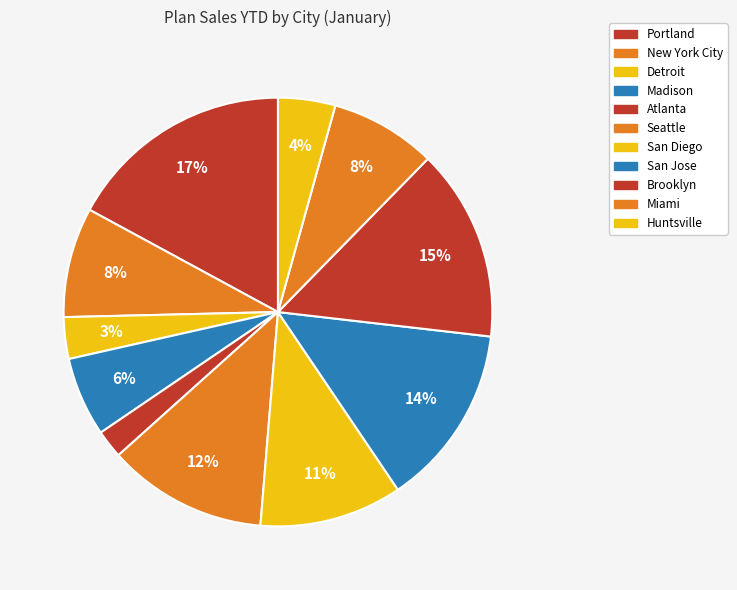

The Seattle slice represents 1% of the pie. True or false?

False